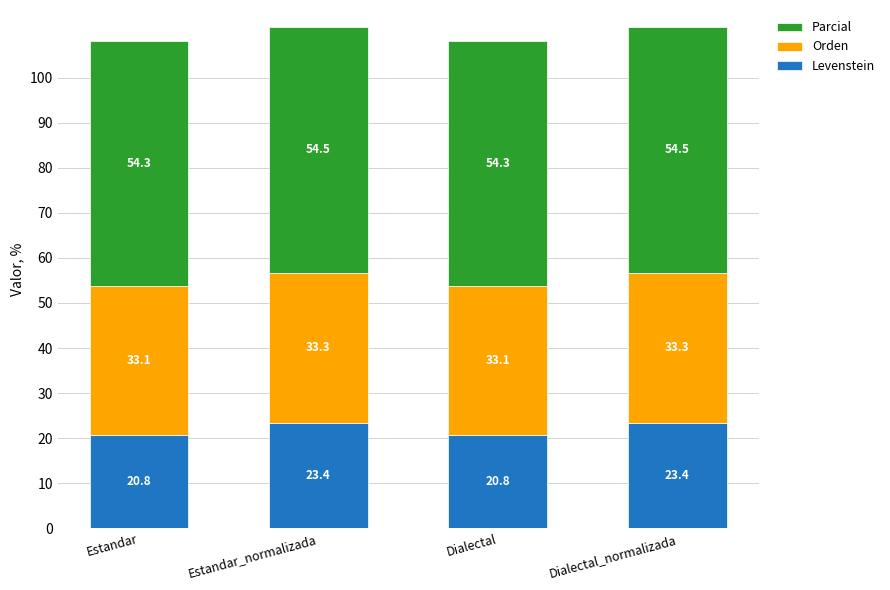

What is the average value of the Levenstein series?

22.1